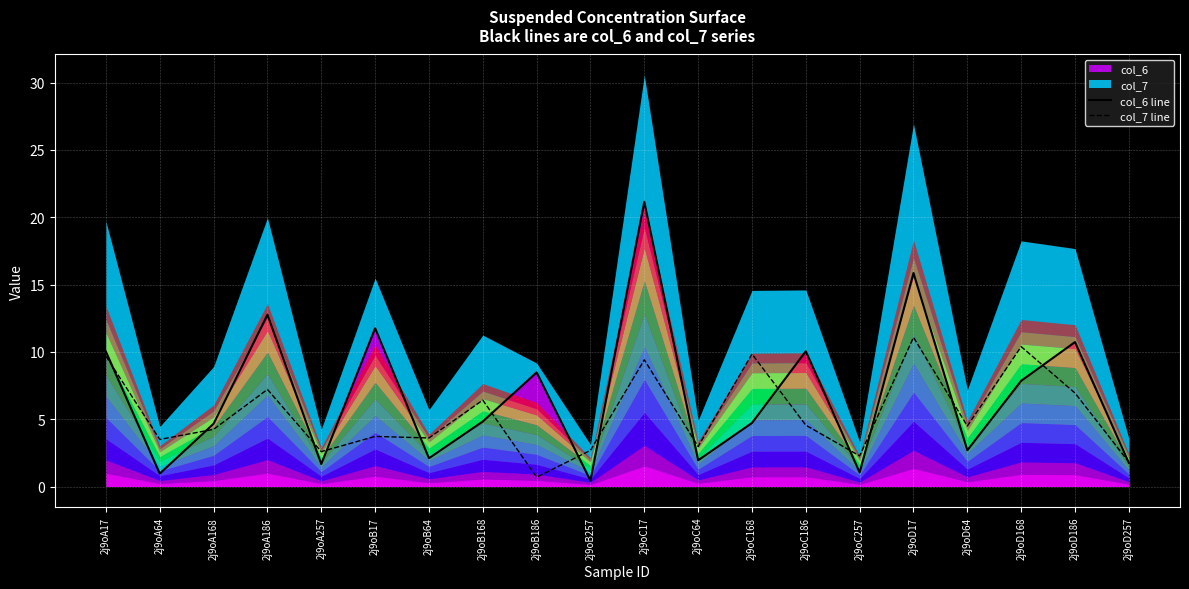

Is it true that col_6 line equals 2.7 at 2j9oD64?

True